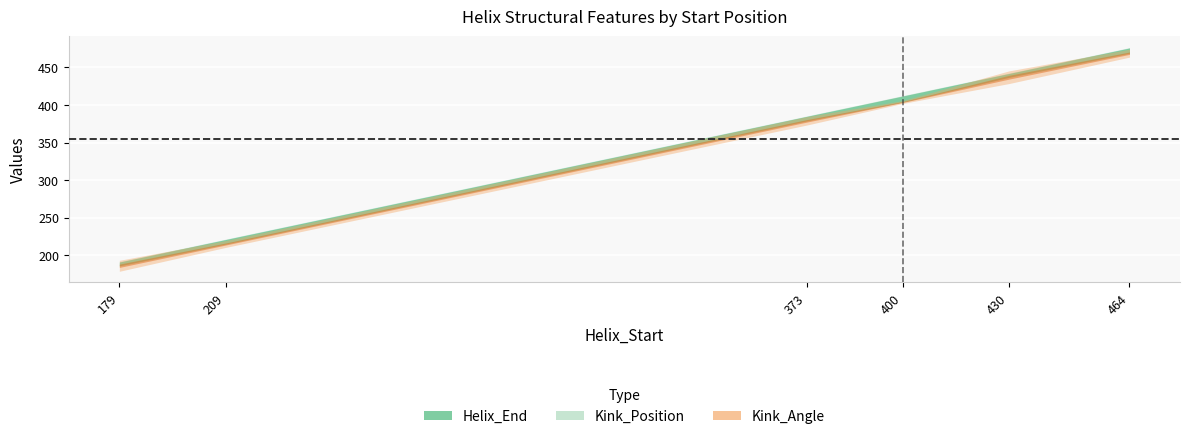

The value of Helix_End at 373 is 509.1. True or false?

False